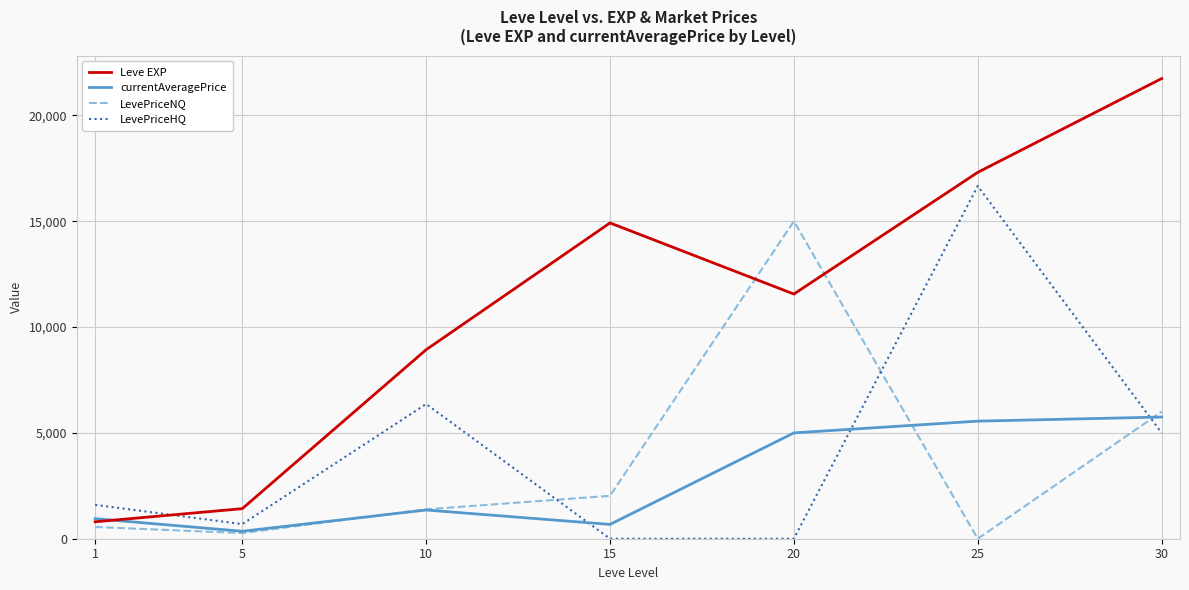

Between 5 and 20, which series saw the biggest shift?

LevePriceNQ